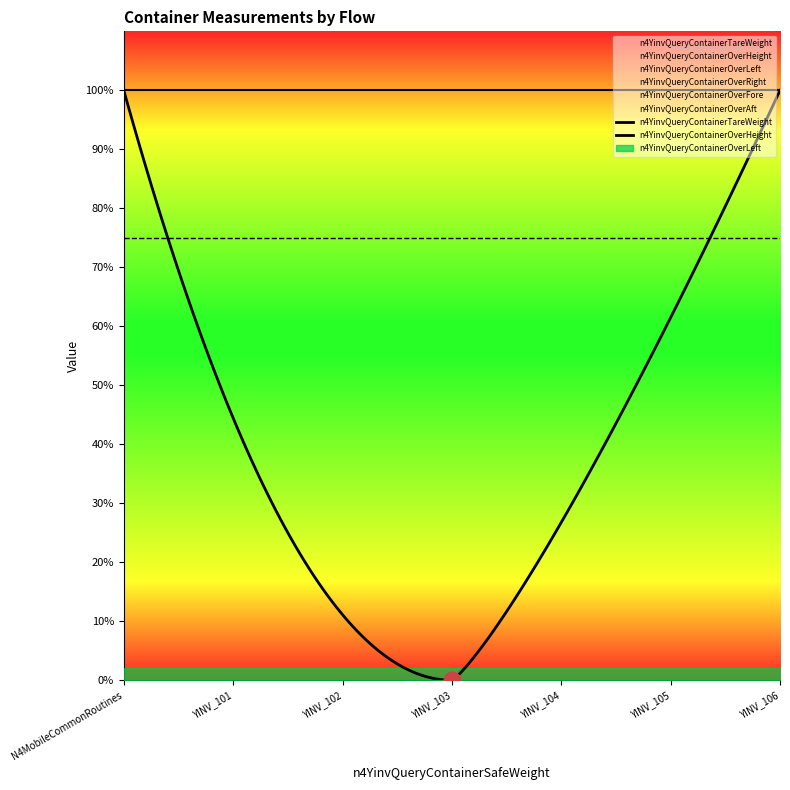

True or false: n4YinvQueryContainerOverFore has a value of 18 at YINV_104.

False